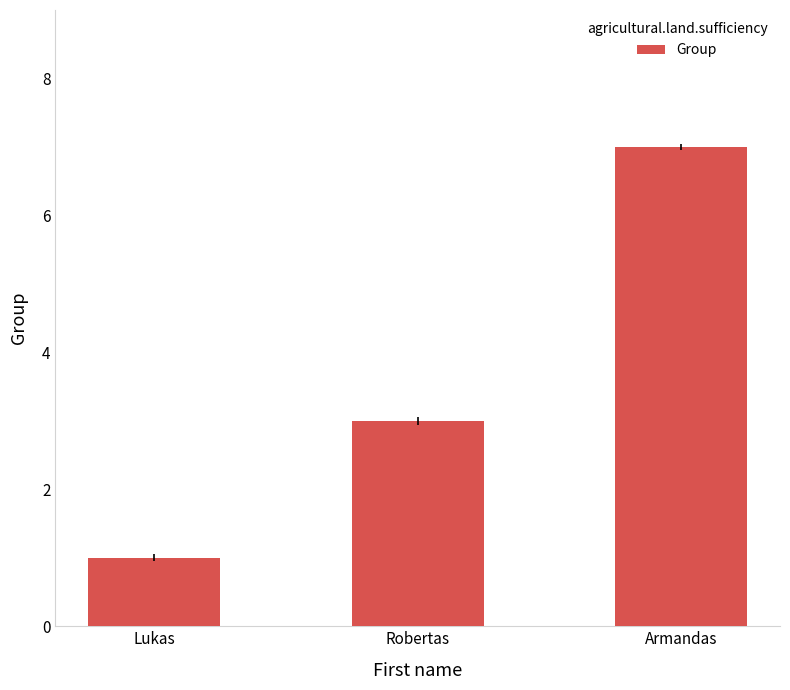

Count the number of data series in this chart.

1